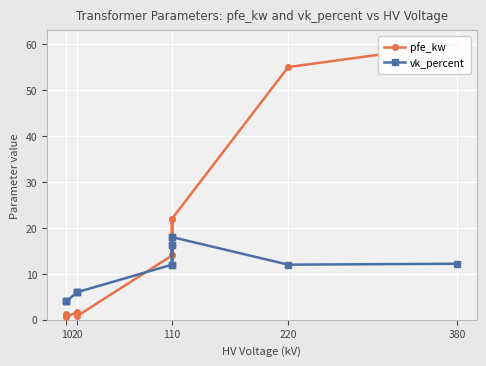

Which series has the largest total across all categories?

pfe_kw